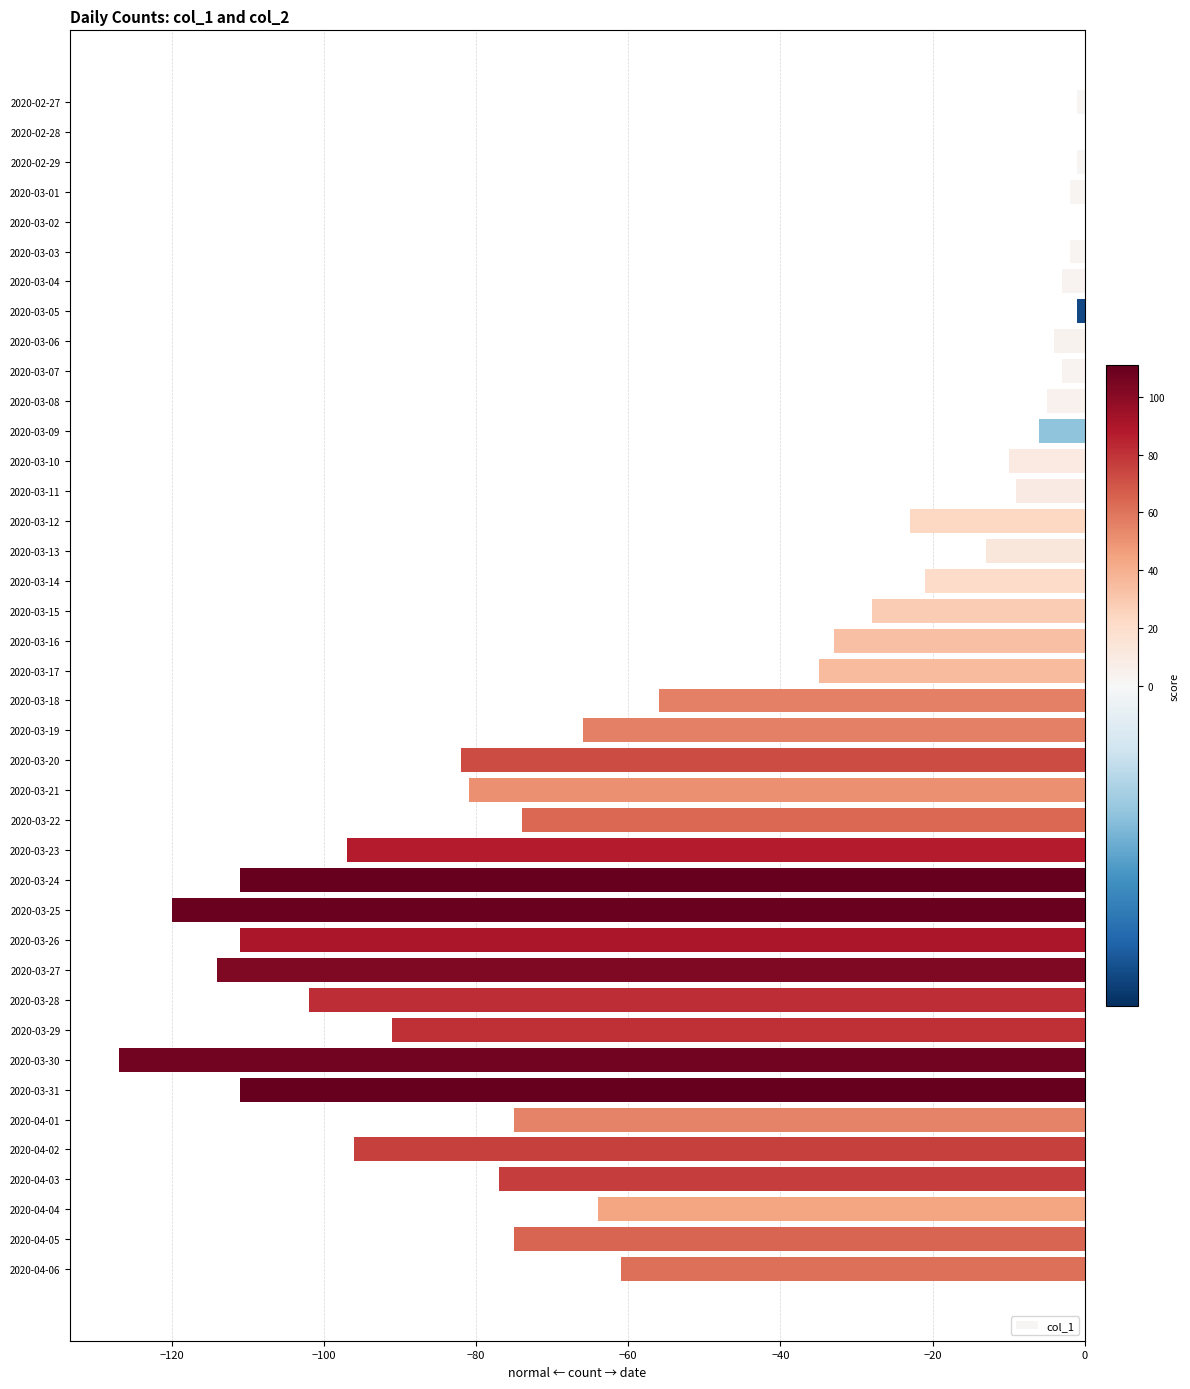

How many distinct data groups are displayed?

1